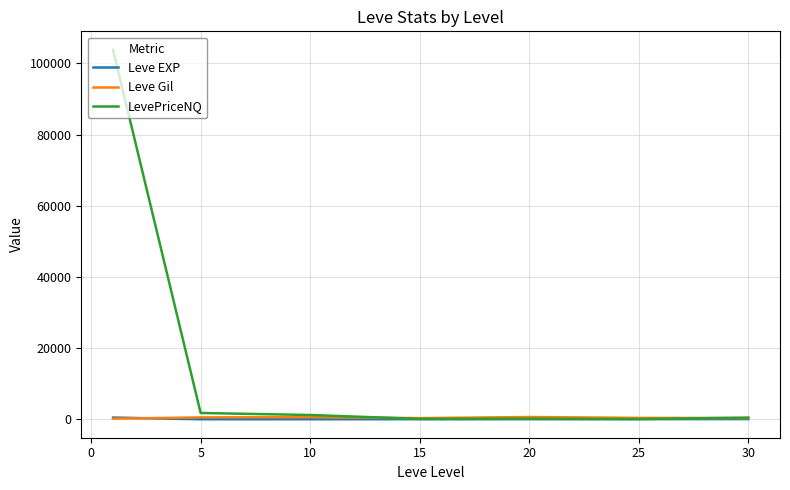

Which series has the largest range (max minus min)?

LevePriceNQ